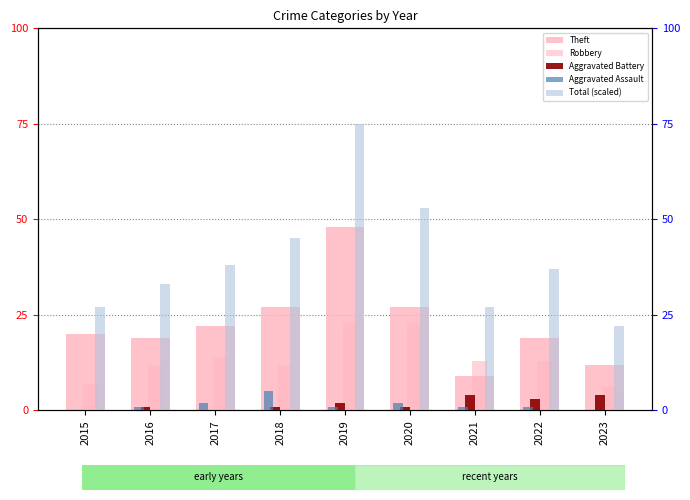

Which has a higher value, 2019 or 2022?

2019